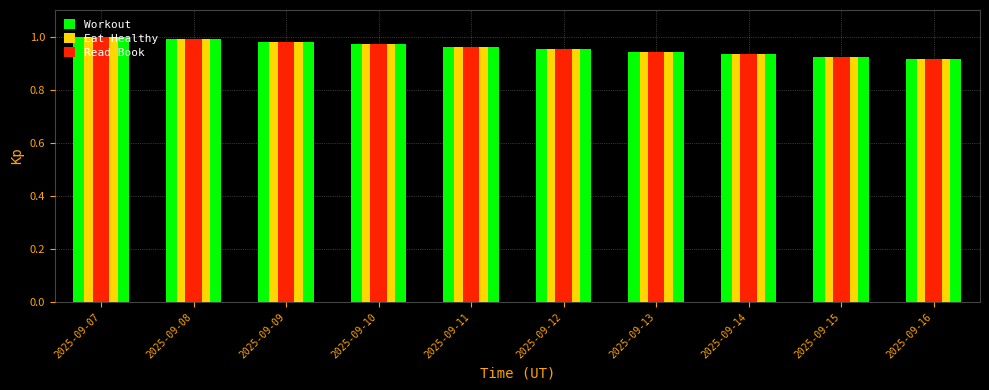

Rank the categories by Eat Healthy value from lowest to highest.

2025-09-16, 2025-09-15, 2025-09-14, 2025-09-13, 2025-09-12, 2025-09-11, 2025-09-10, 2025-09-09, 2025-09-08, 2025-09-07